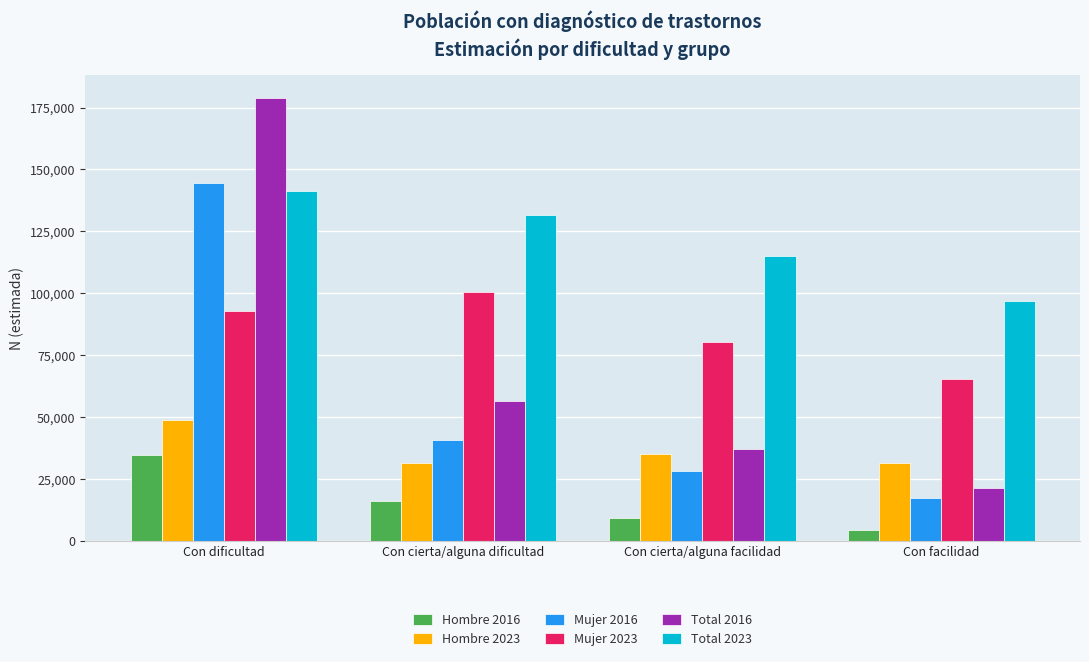

The Mujer 2016 series shows 17199 at Con facilidad. True or false?

True